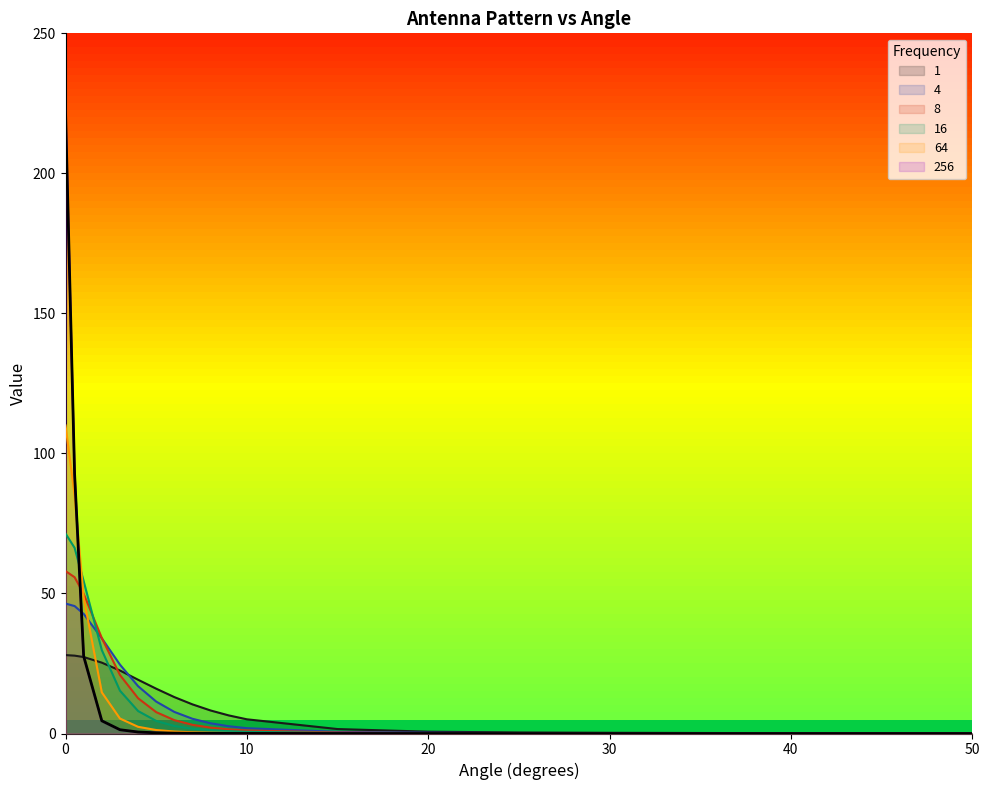

Reading left to right, transcribe all the data shown in this chart.

1: 0=28.0	0.5=27.8	1=27.3	2=25.3	3=22.5	4=19.2	5=16.0	6=13.0	7=10.4	8=8.2	9=6.5	10=5.1	15=1.6	20=0.7	25=0.4	30=0.3	35=0.2	40=0.1	45=0.1	50=0.1
4: 0=46.4	0.5=45.5	1=42.7	2=34.0	3=24.6	4=16.9	5=11.4	6=7.7	7=5.3	8=3.6	9=2.6	10=1.9	15=0.6	20=0.3	25=0.1	30=0.1	35=0.1	40=0.0	45=0.0	50=0.0
8: 0=58.0	0.5=55.8	1=49.9	2=34.1	3=20.9	4=12.6	5=7.6	6=4.8	7=3.1	8=2.1	9=1.5	10=1.1	15=0.3	20=0.1	25=0.1	30=0.0	35=0.0	40=0.0	45=0.0	50=0.0
16: 0=71.4	0.5=66.3	1=54.4	2=29.8	3=15.3	4=8.0	5=4.5	6=2.7	7=1.7	8=1.2	9=0.8	10=0.6	15=0.2	20=0.1	25=0.0	30=0.0	35=0.0	40=0.0	45=0.0	50=0.0
64: 0=110.0	0.5=85.0	1=48.6	2=14.7	3=5.3	4=2.4	5=1.2	6=0.7	7=0.4	8=0.3	9=0.2	10=0.1	15=0.0	20=0.0	25=0.0	30=0.0	35=0.0	40=0.0	45=0.0	50=0.0
256: 0=222.0	0.5=92.6	1=27.6	2=4.5	3=1.4	4=0.5	5=0.2	6=0.1	7=0.1	8=0.0	9=0.0	10=0.0	15=0.0	20=0.0	25=0.0	30=0.0	35=0.0	40=0.0	45=0.0	50=0.0